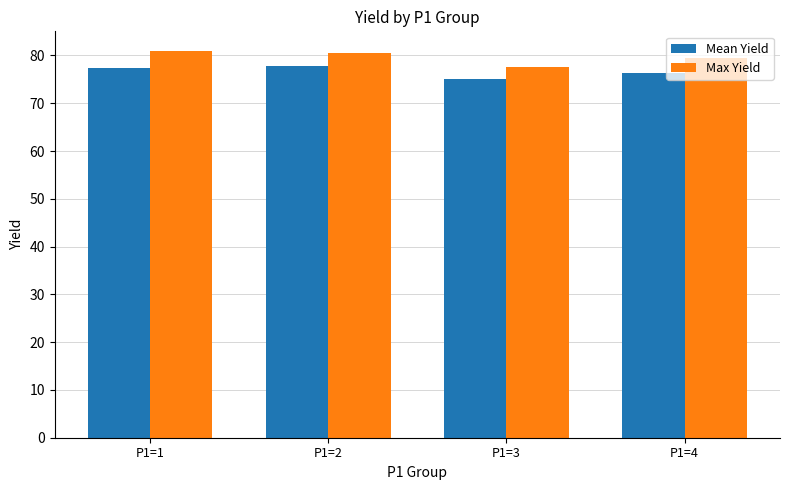

What is the maximum value shown in the chart?

81.0